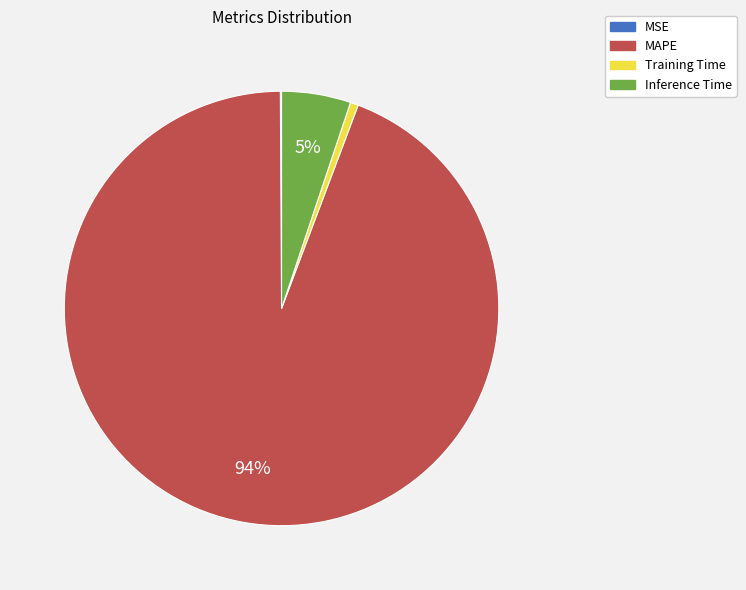

The MAPE slice represents 94% of the pie. True or false?

True